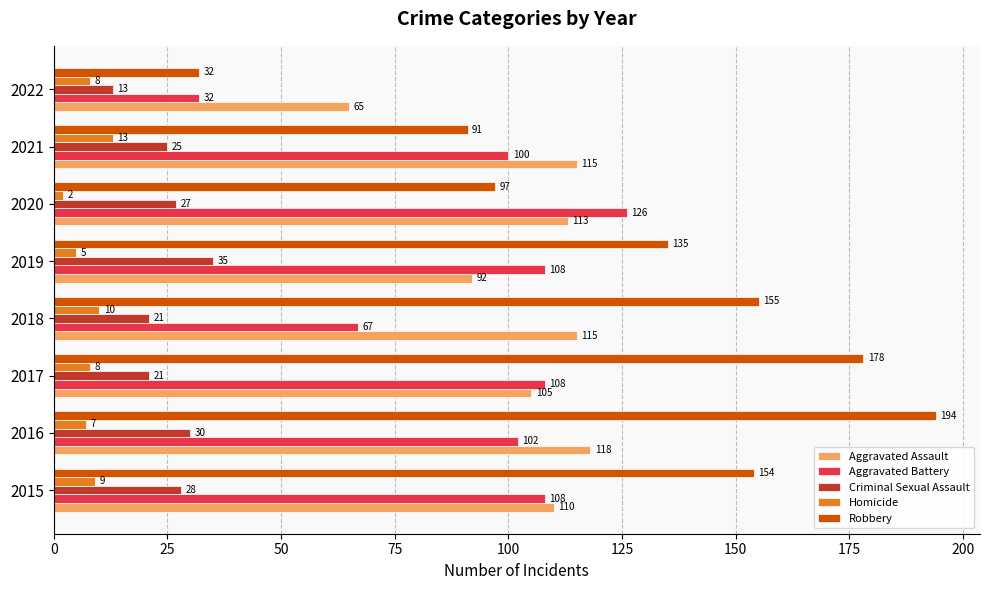

List the series in order of their peak value, lowest first.

Homicide, Criminal Sexual Assault, Aggravated Assault, Aggravated Battery, Robbery